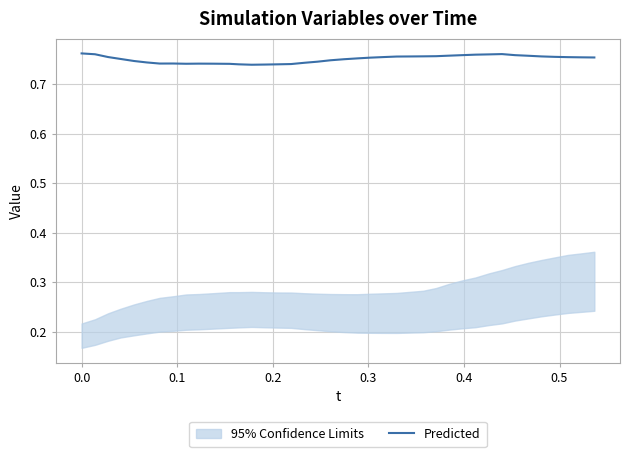

How many interior local valleys (lower than both neighbors) does the data have?

3